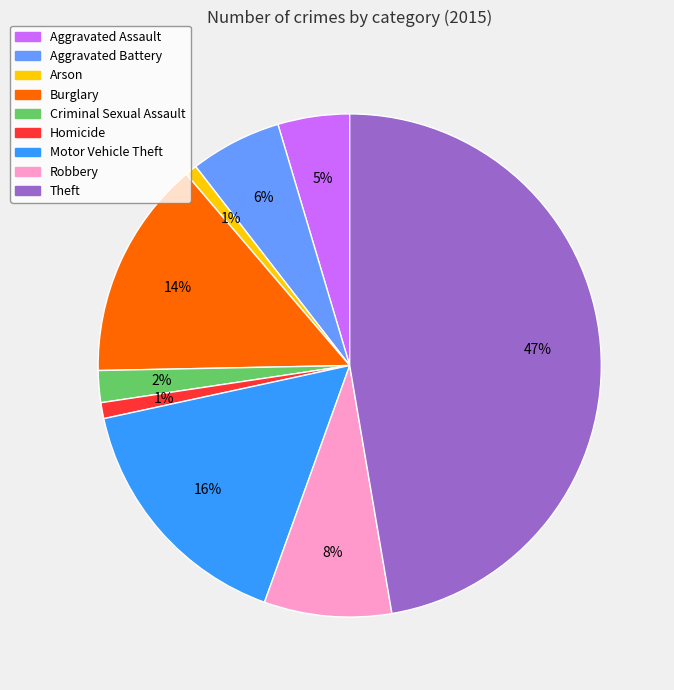

Is it true that Criminal Sexual Assault is 2% of the pie?

True